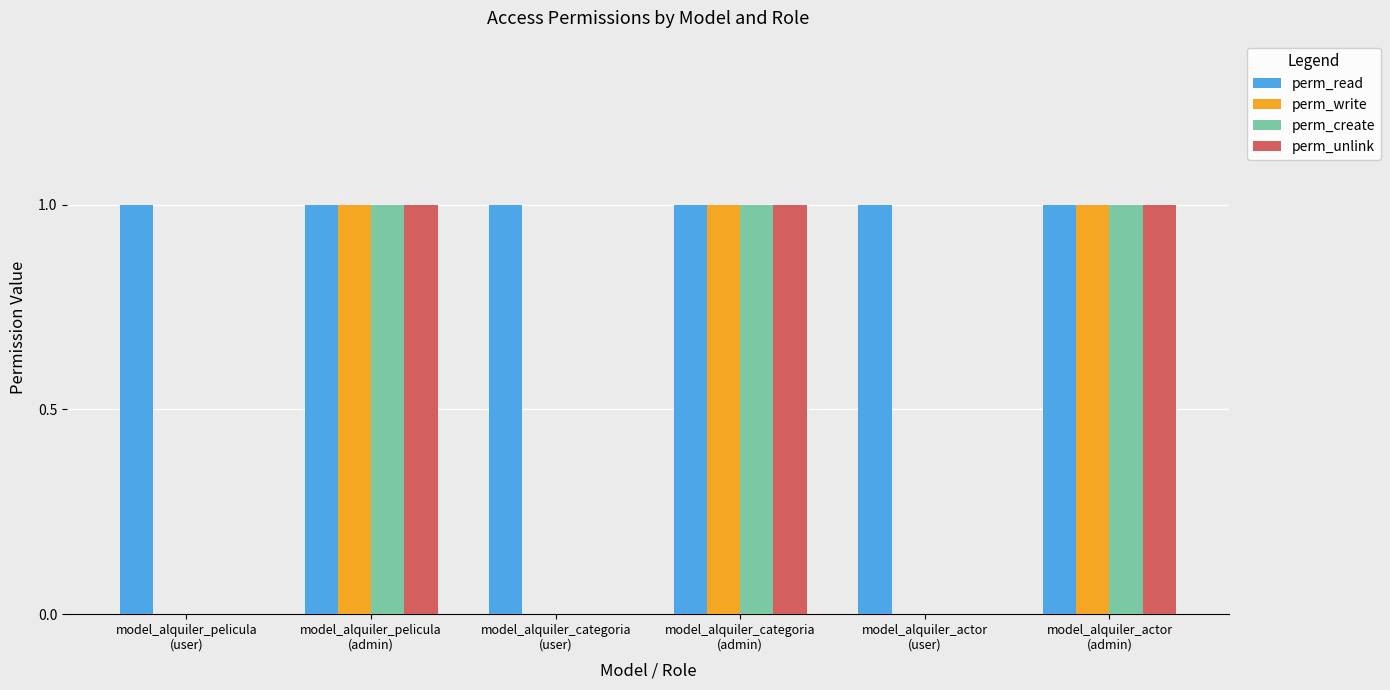

What is the sum of all perm_write values?

3